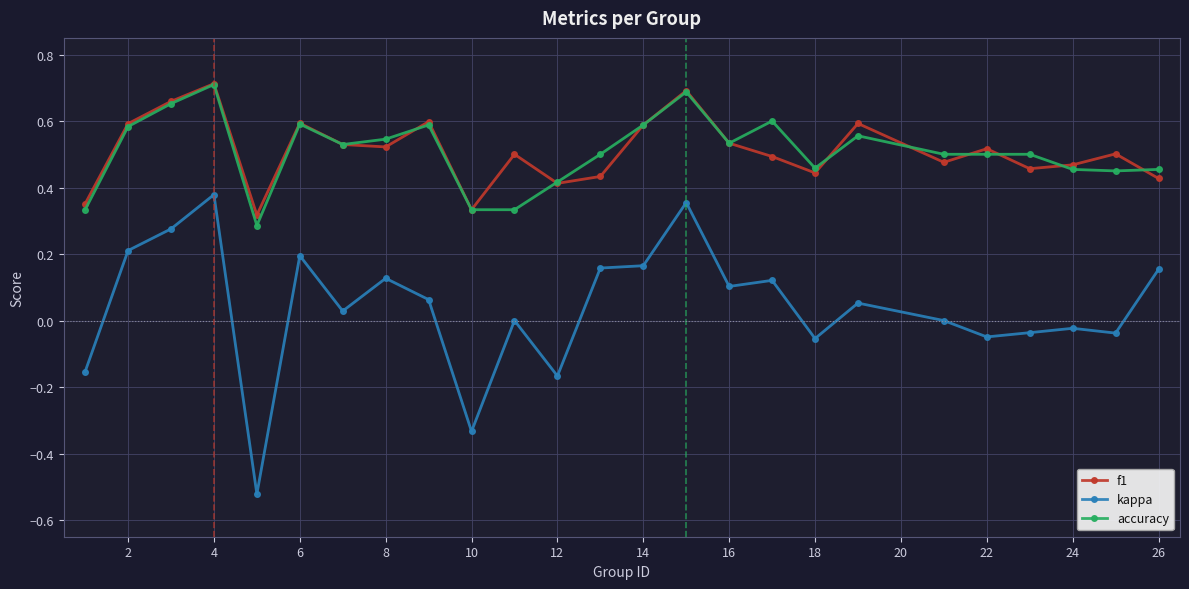

True or false: f1 and kappa intersect in this chart.

False